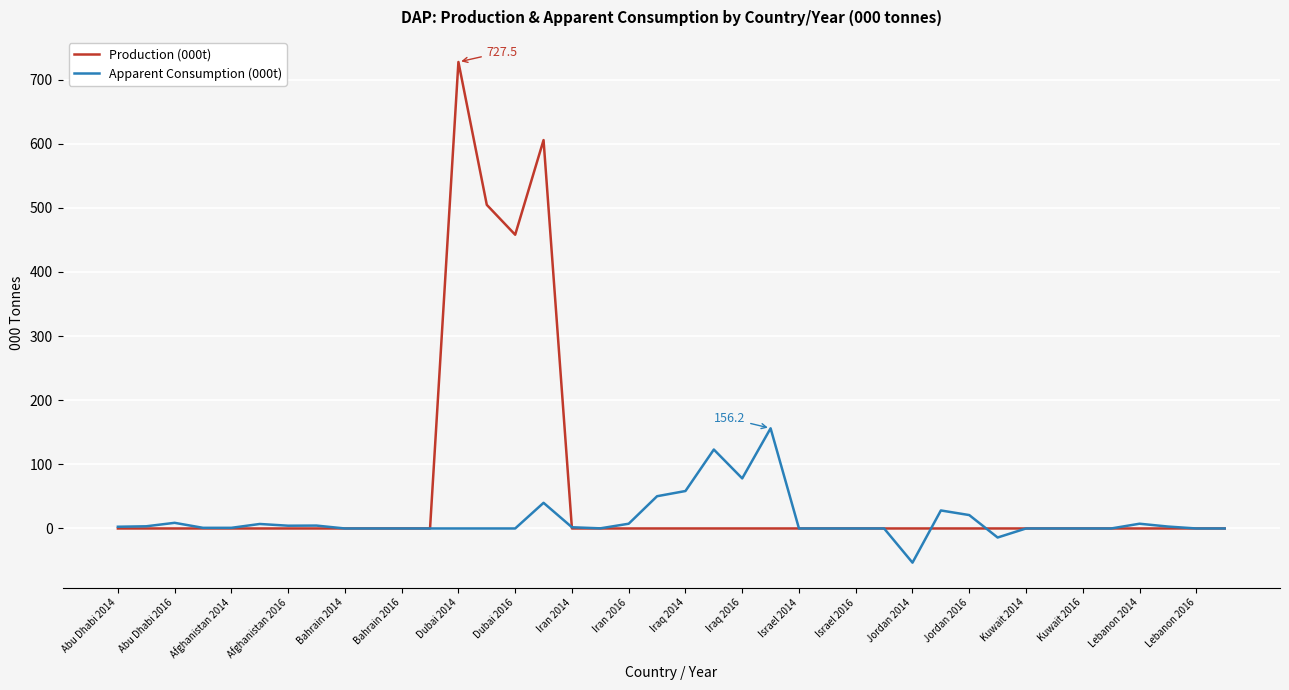

Which series has the largest total across all categories?

Production (000t)